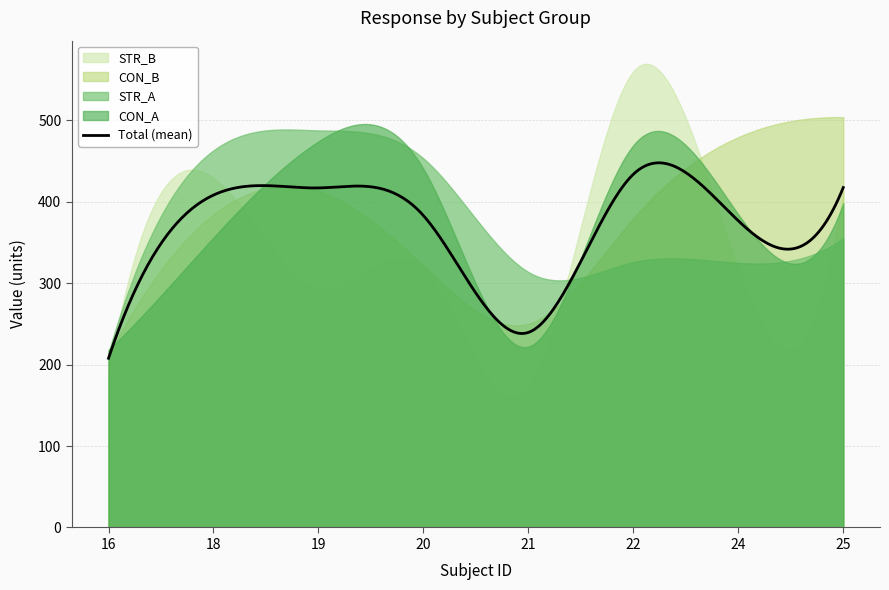

Where do CON_B and STR_B first cross each other?

16 and 18